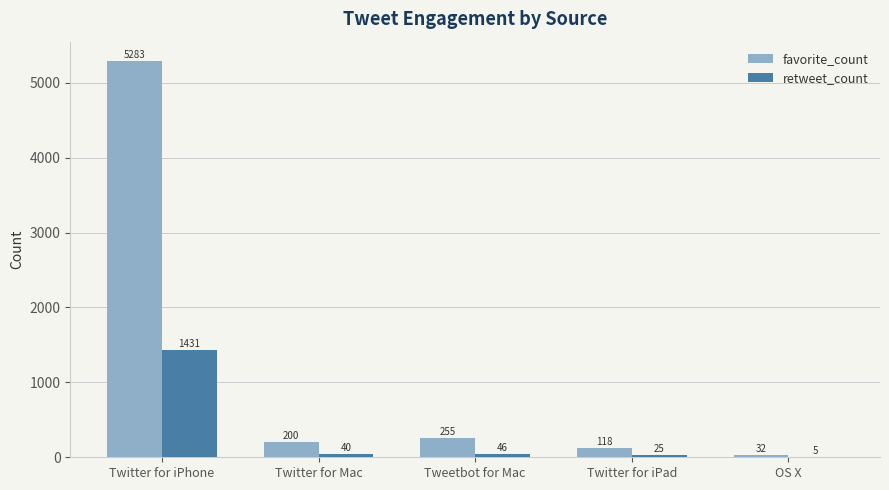

The value of favorite_count at Tweetbot for Mac is 255. True or false?

True